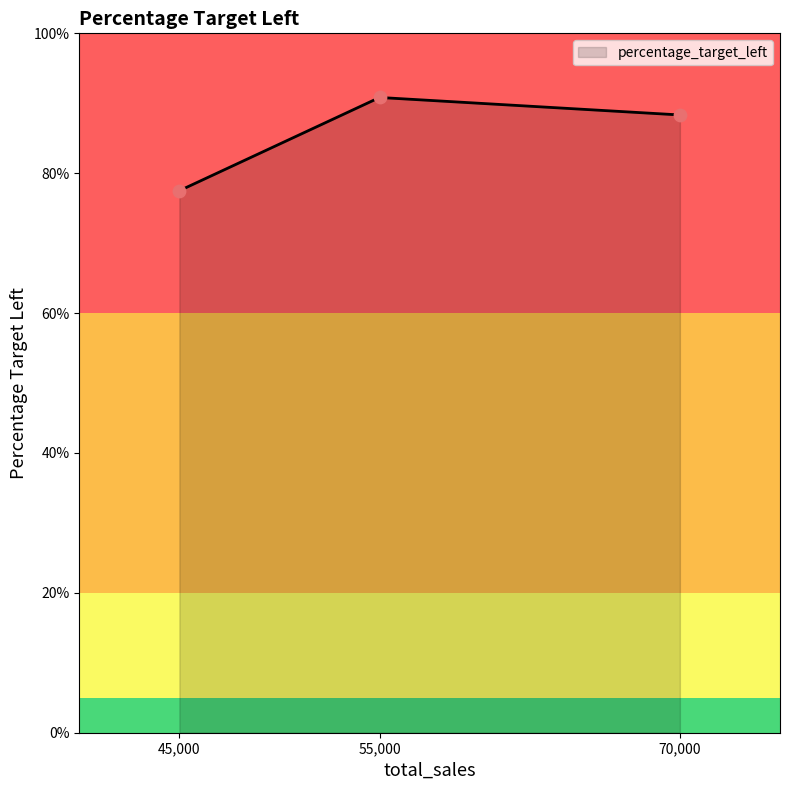

What is the change in value from 45,000 to 70,000?

+10.8